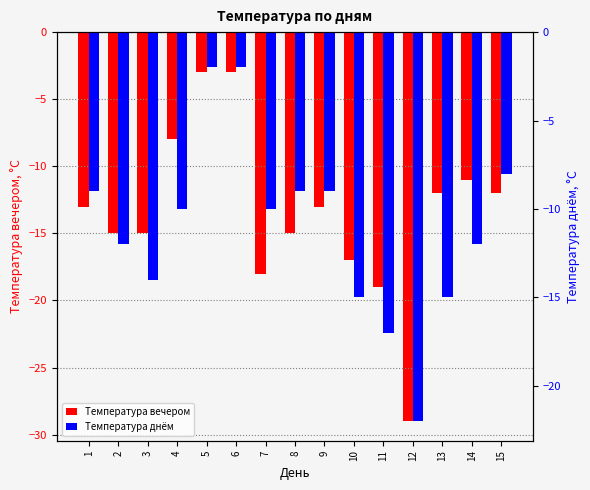

Count the number of data series in this chart.

2